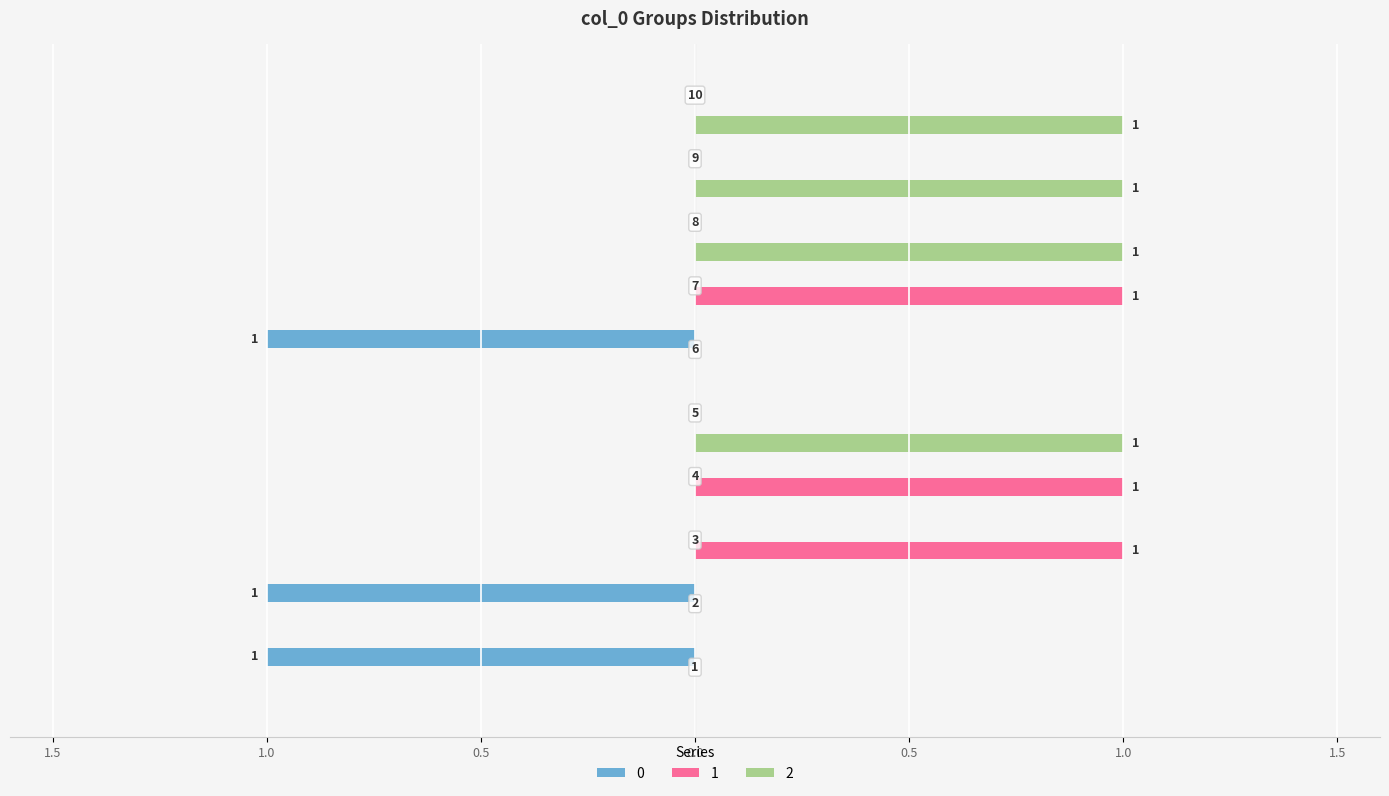

What are all the series names shown in the legend?

0, 1, 2